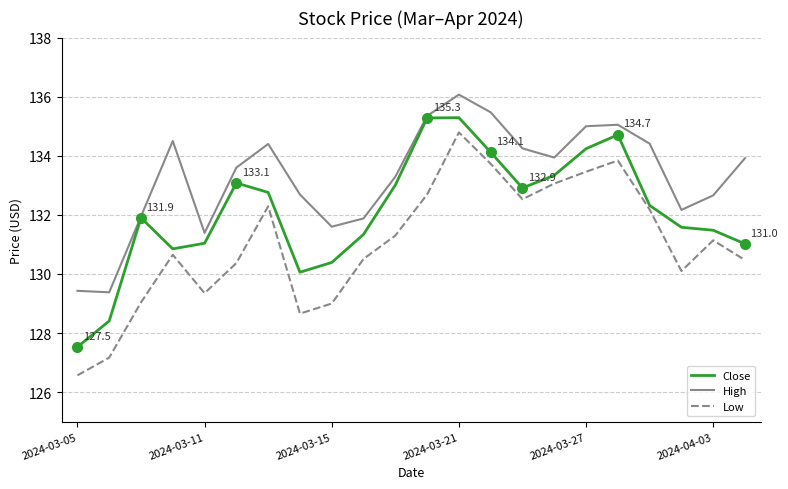

True or false: Low and High intersect in this chart.

False